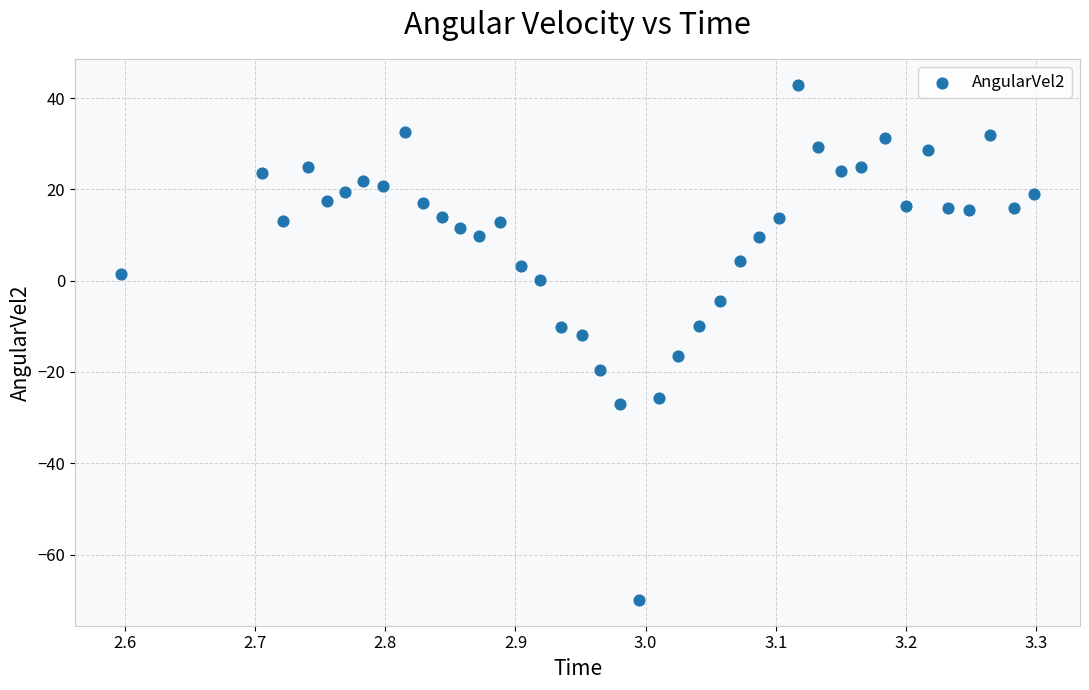

What is the range of Y values (max minus min)?

112.9